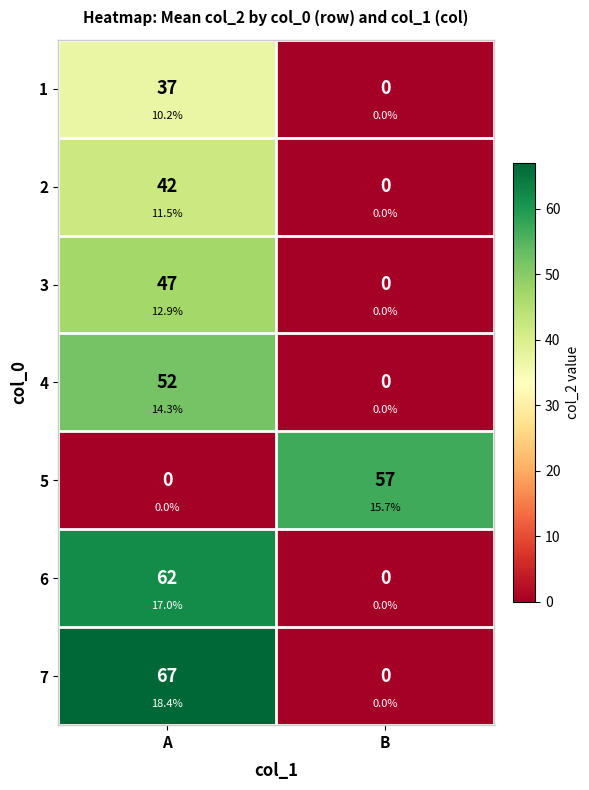

Is it true that 1 equals 0 at B?

True